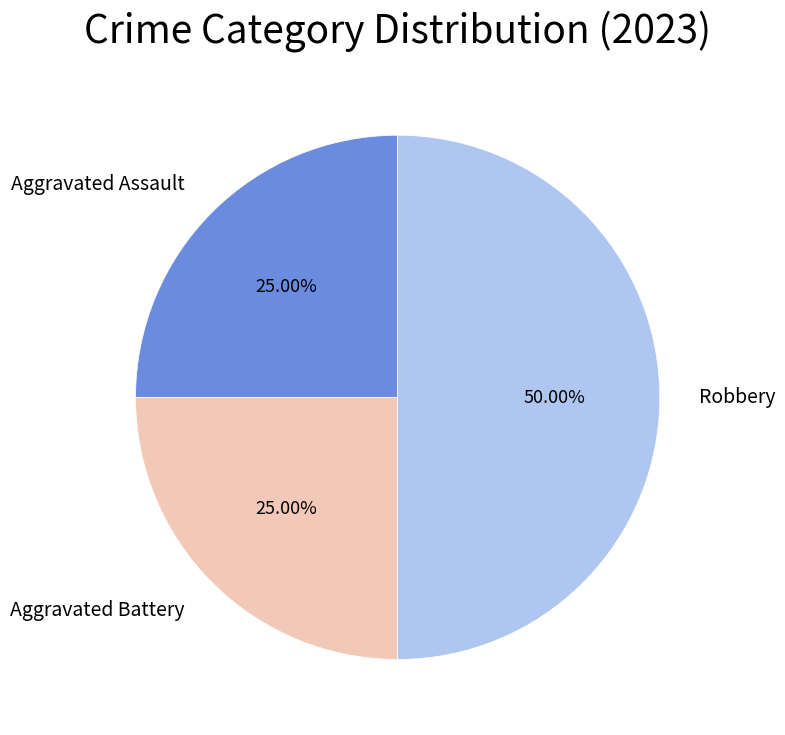

Which category has the biggest portion of the pie?

Robbery